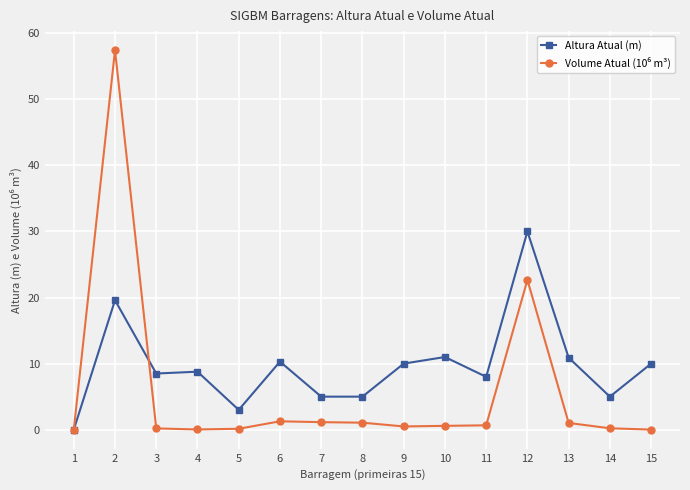

Which series changed the most between 1 and 6?

Altura Atual (m)